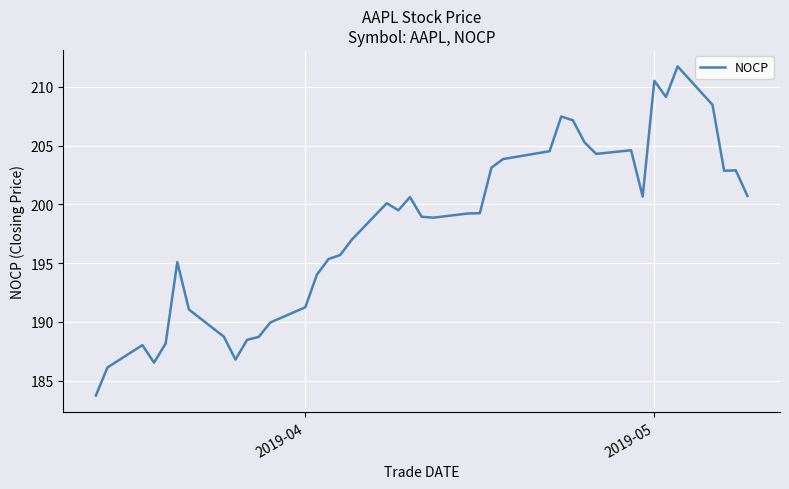

What is the smallest value displayed?

183.7